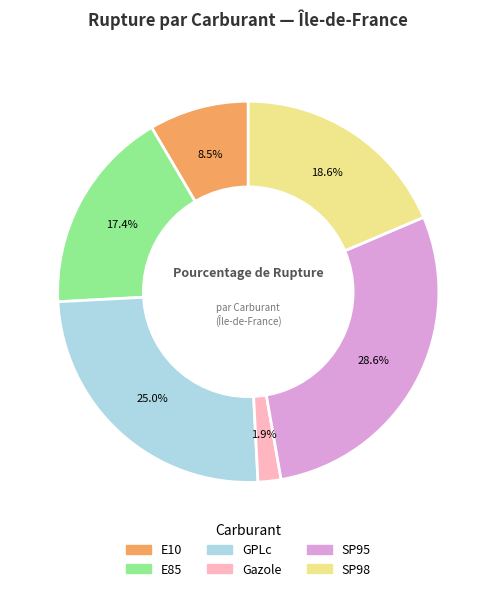

Rank the categories by value from highest to lowest.

SP95, GPLc, SP98, E85, E10, Gazole